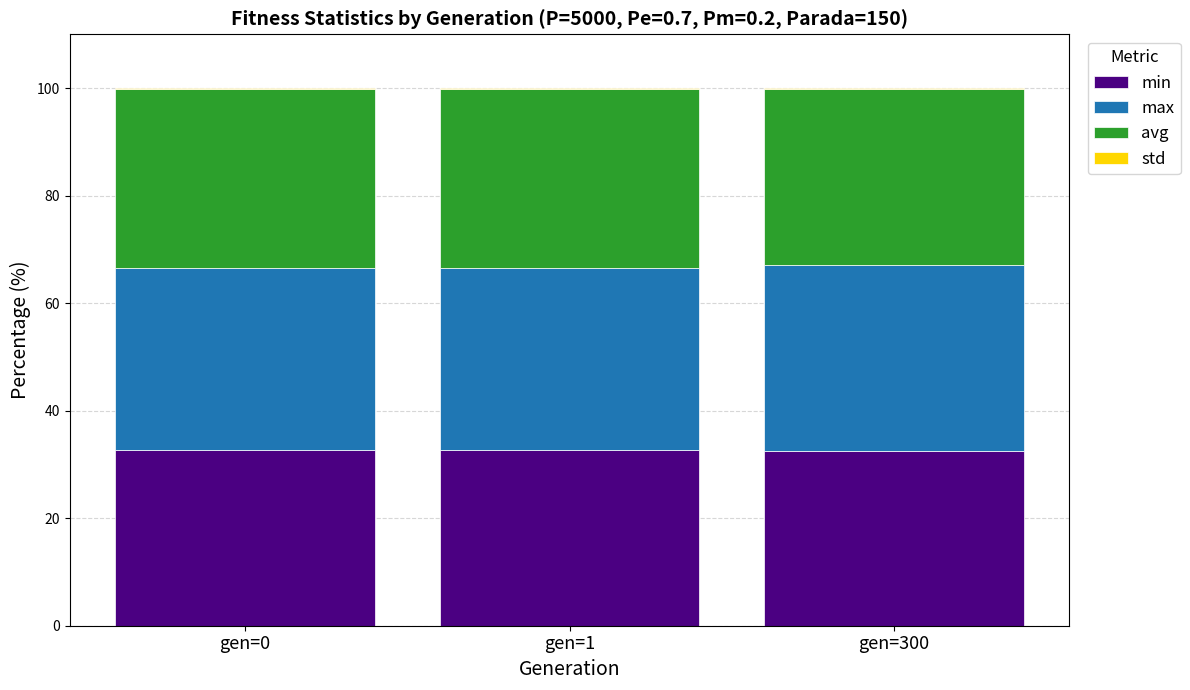

Is it true that min equals 7.9 at gen=0?

False